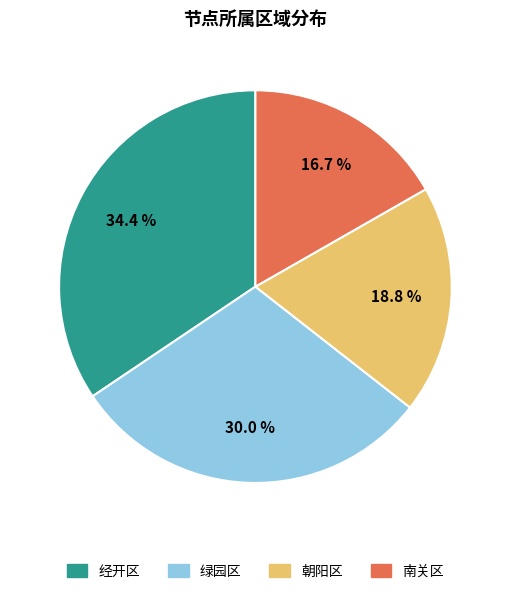

Count the number of slices in the pie.

4